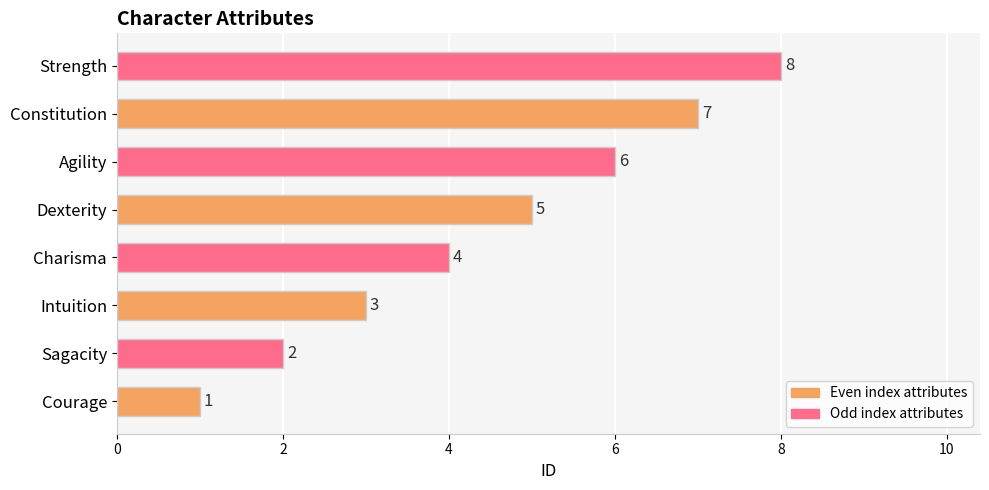

The chart shows a value of 3 at Dexterity. True or false?

False